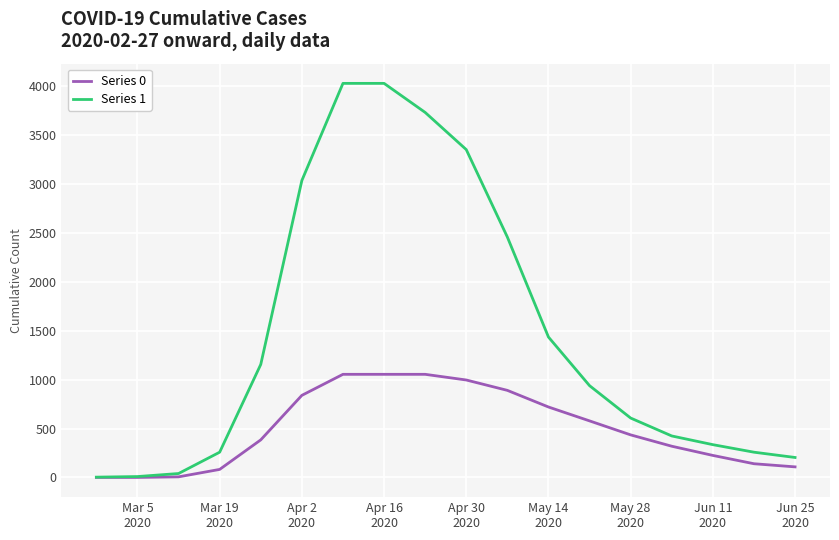

Which series has the largest total across all categories?

Series 1